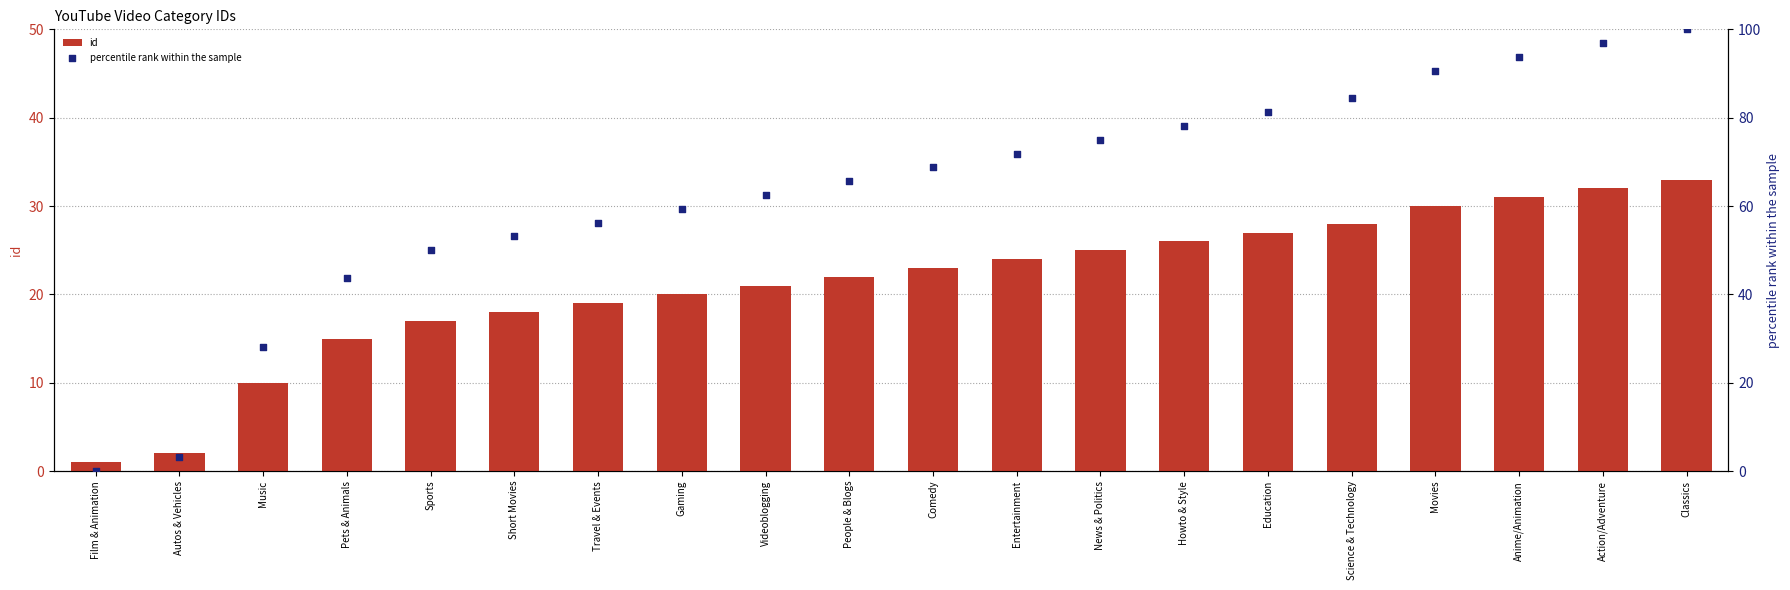

Which series reaches the minimum Y coordinate?

percentile rank within the sample